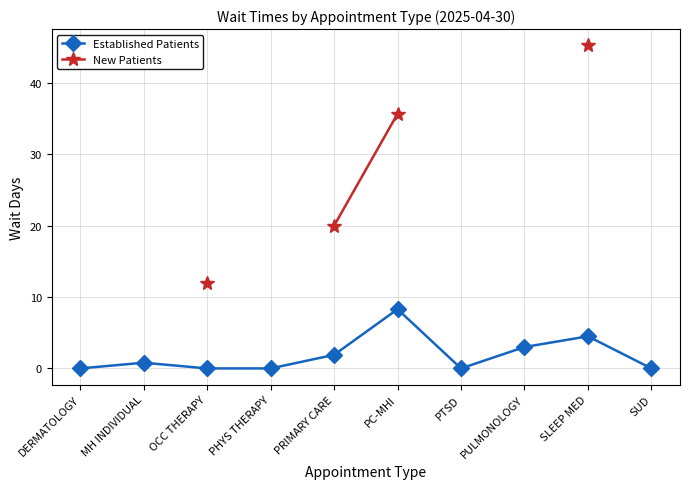

Rank the categories by Established Patients value from highest to lowest.

PC-MHI, SLEEP MED, PULMONOLOGY, PRIMARY CARE, MH INDIVIDUAL, DERMATOLOGY, OCC THERAPY, PHYS THERAPY, PTSD, SUD